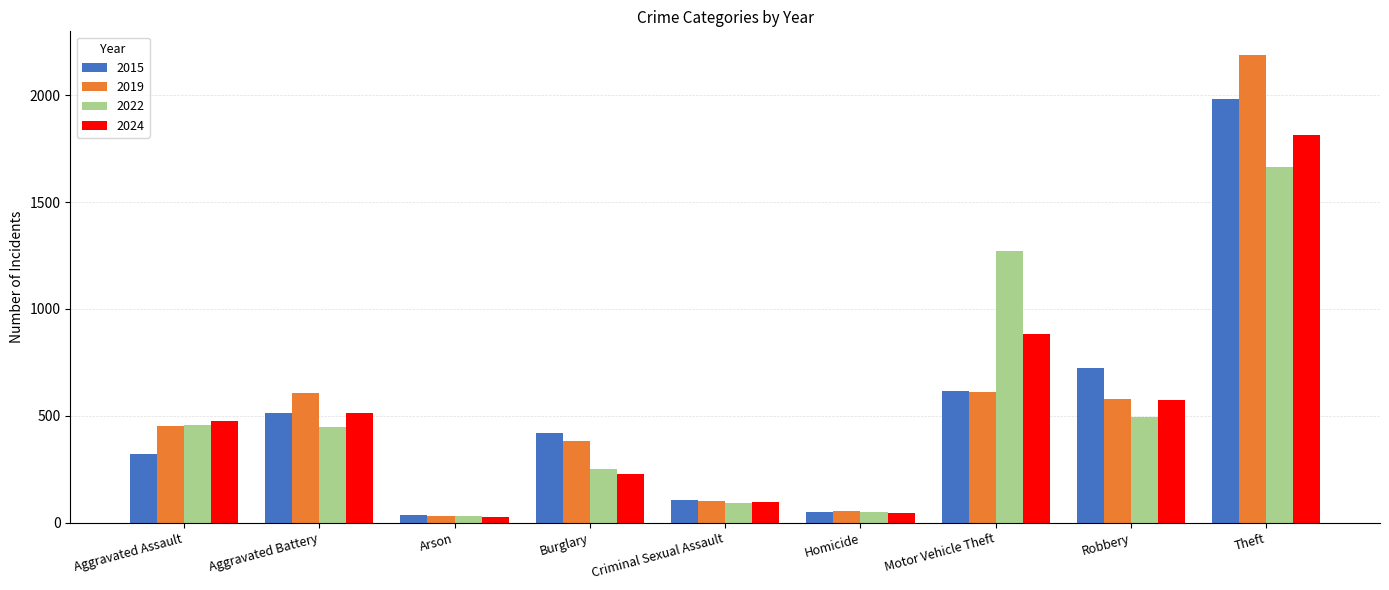

Which series has the largest total across all categories?

2019